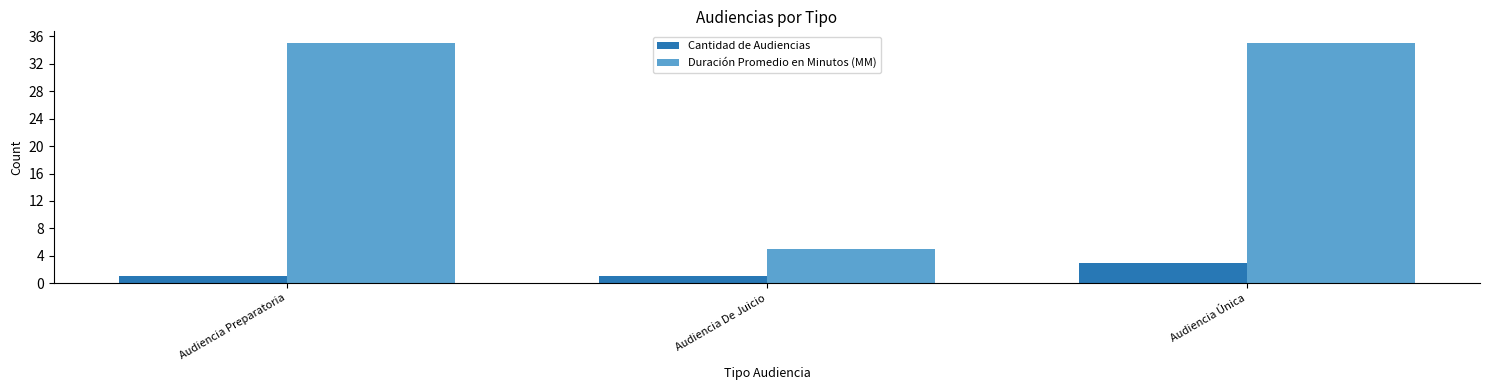

Reading left to right, transcribe all the data shown in this chart.

Cantidad de Audiencias: Audiencia Preparatoria=1	Audiencia De Juicio=1	Audiencia Única=3
Duración Promedio en Minutos (MM): Audiencia Preparatoria=35	Audiencia De Juicio=5	Audiencia Única=35